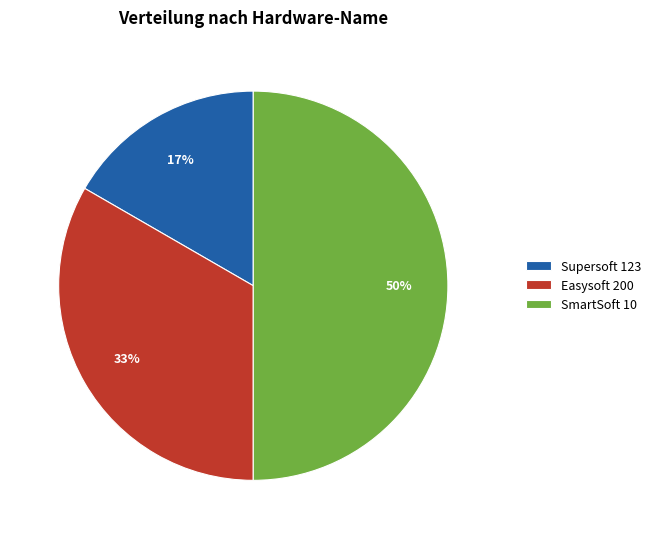

To the nearest percent, what percentage of the pie is Supersoft 123?

17%